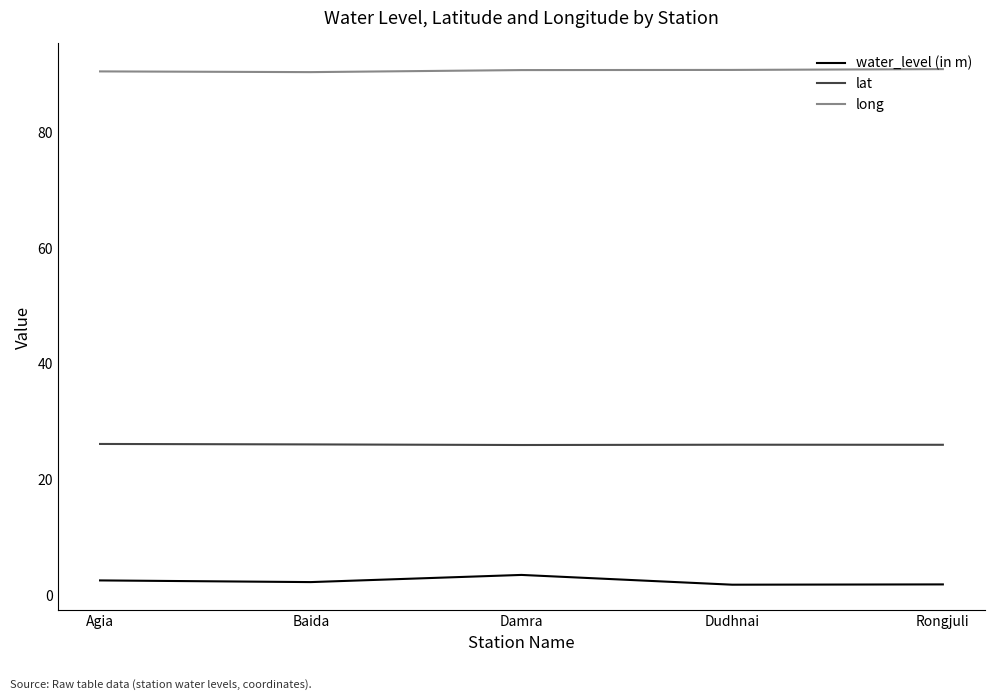

What position from the right is Agia?

5